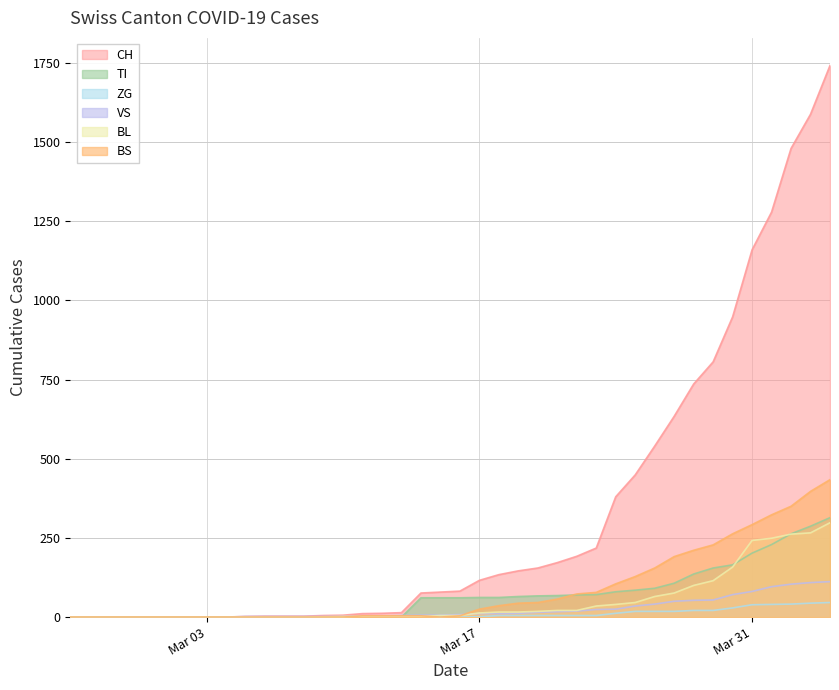

What is the highest value of the TI series?

314